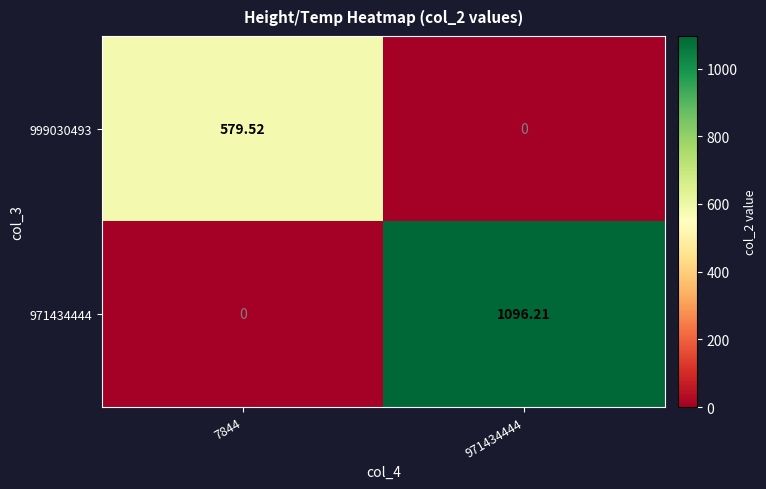

How many values in the 999030493 series exceed 579?

1